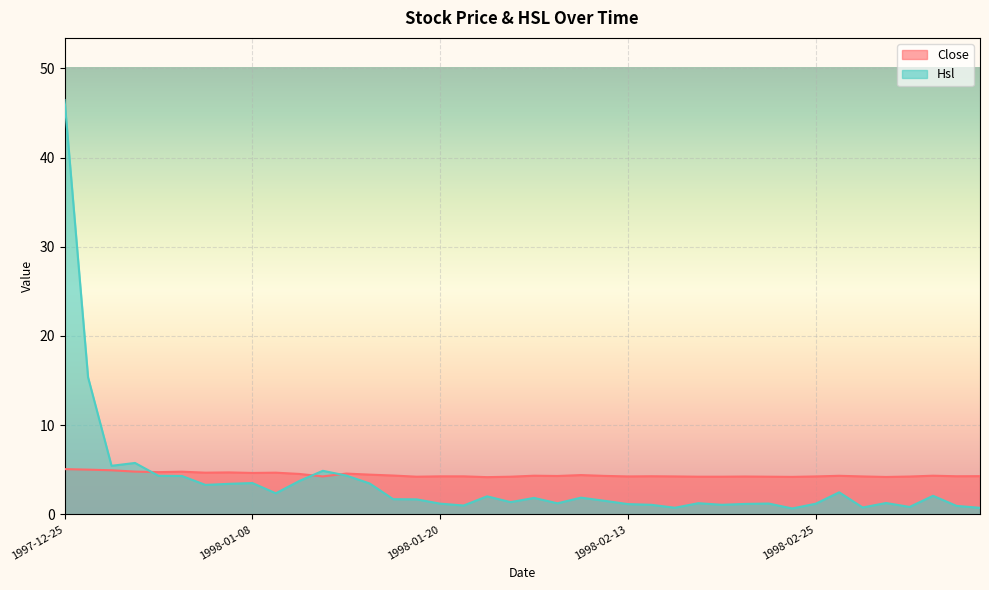

The Close series shows 4.5 at 1998-01-15. True or false?

True